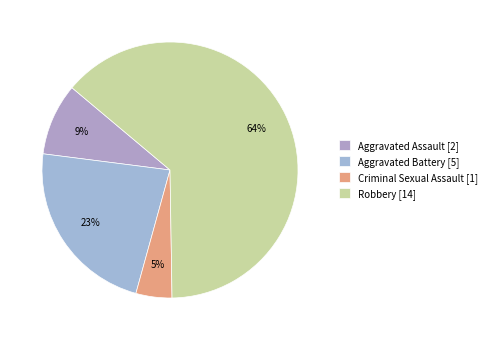

What is the largest slice in the pie chart?

Robbery